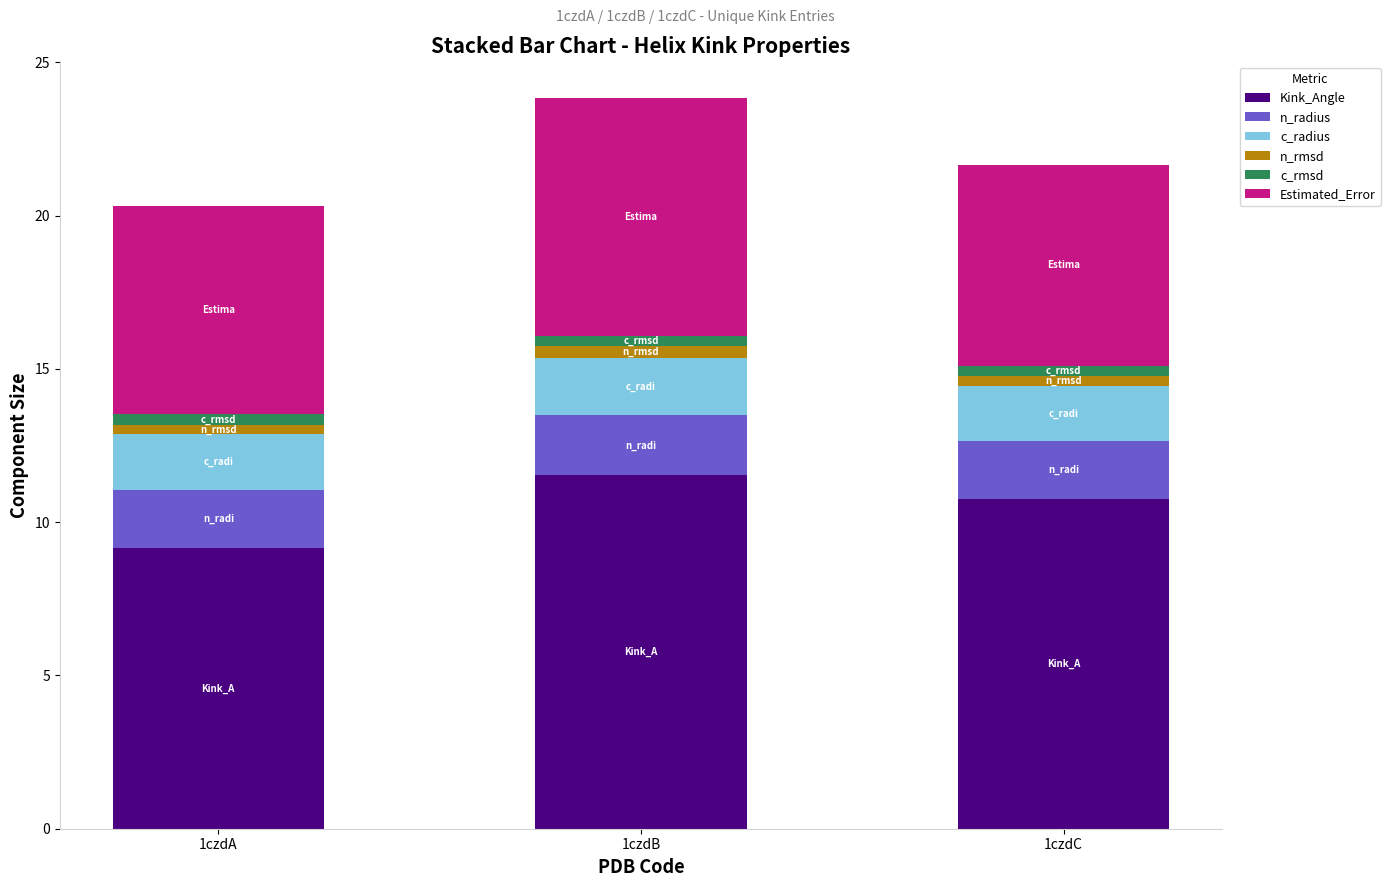

Where does the Kink_Angle series first go above 10?

1czdB